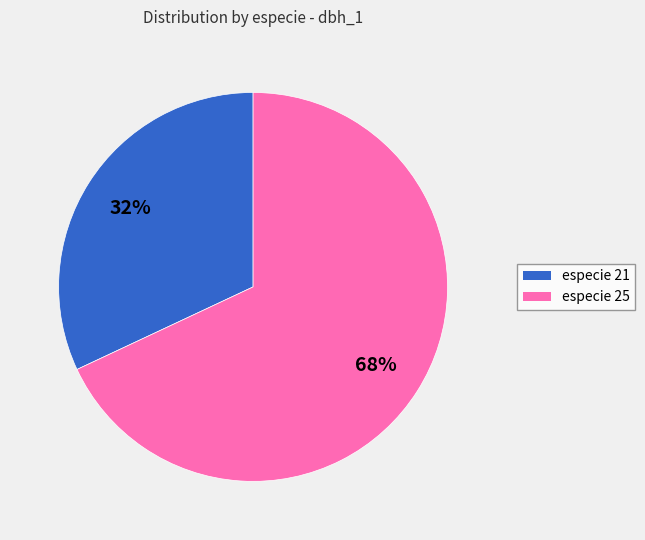

Combined, do especie 21 and especie 25 account for over 50%?

Yes